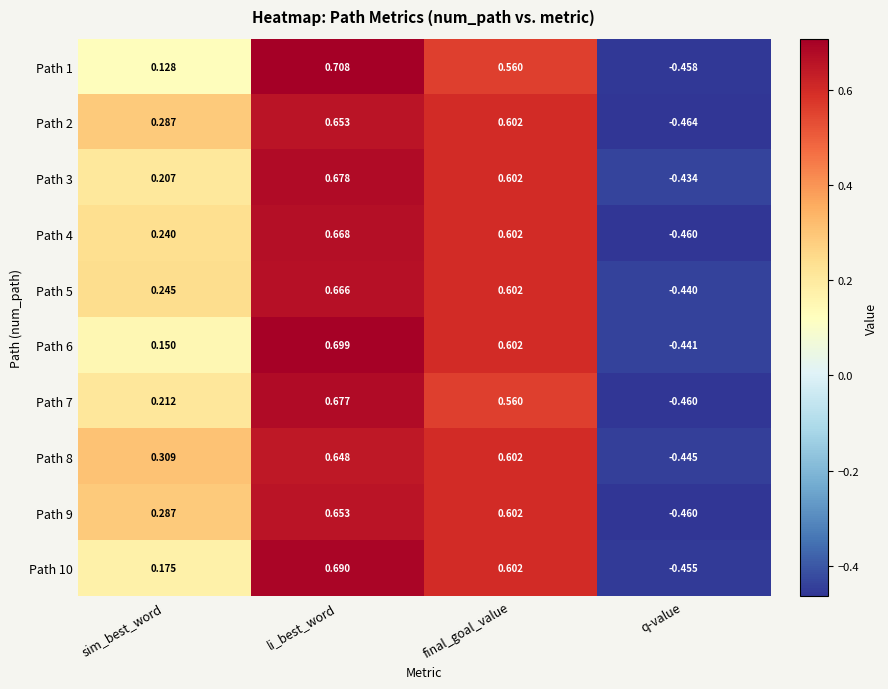

Which label corresponds to the smallest value in the chart?

q-value